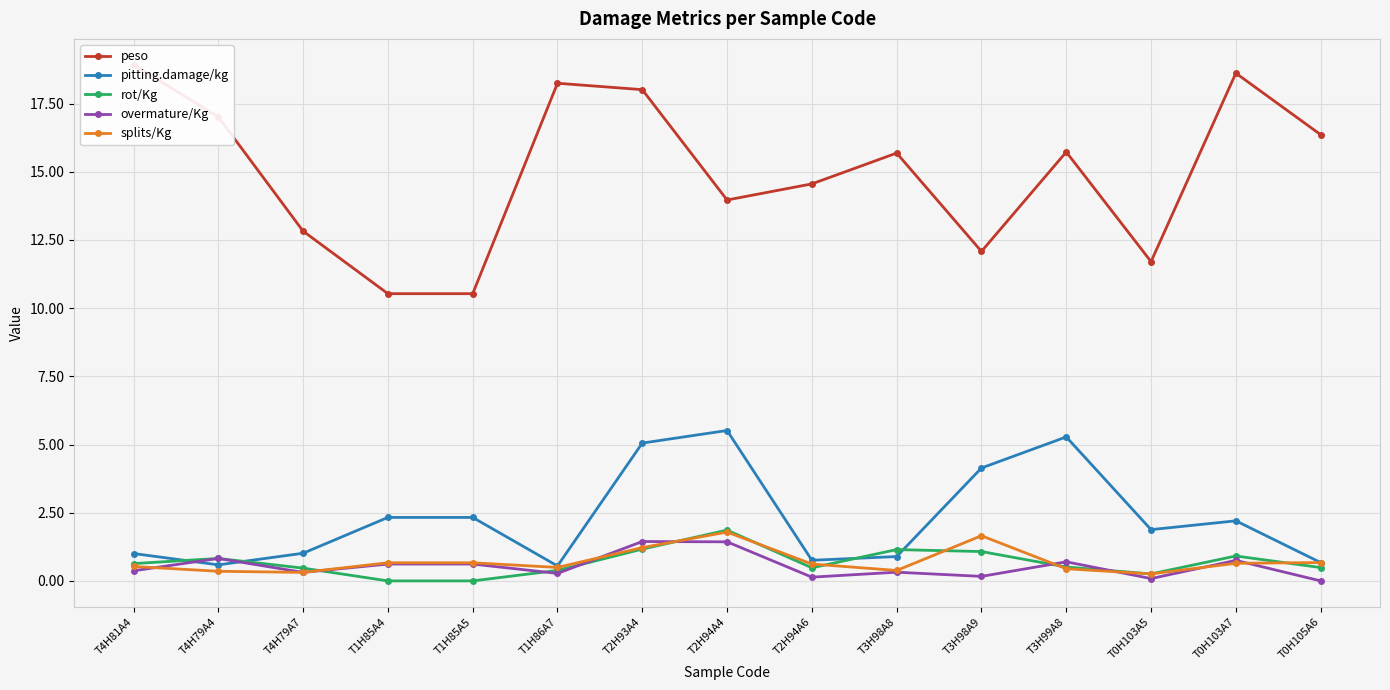

True or false: splits/Kg and pitting.damage/kg cross at least once.

False